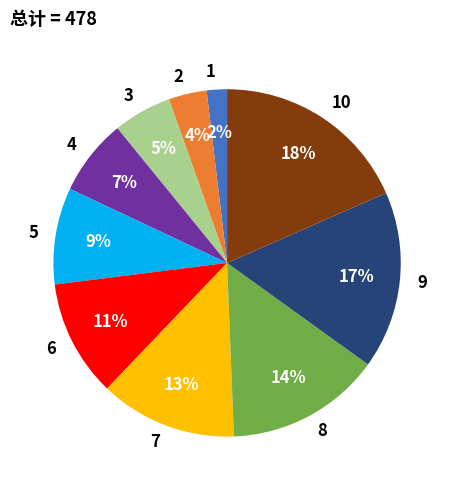

To the nearest percent, what is the average slice percentage?

10%